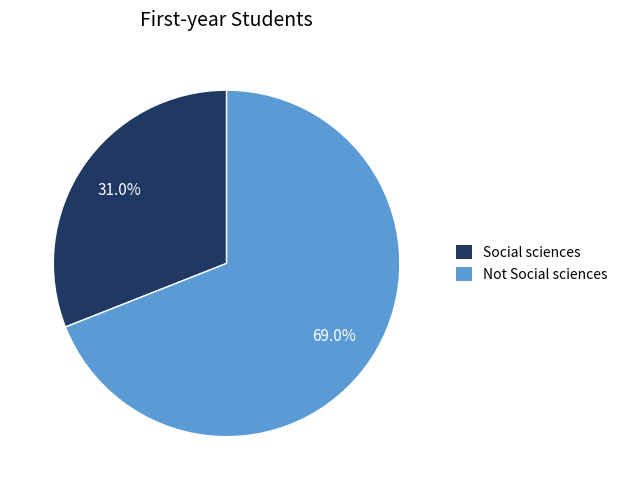

What is the largest slice in the pie chart?

Not Social sciences